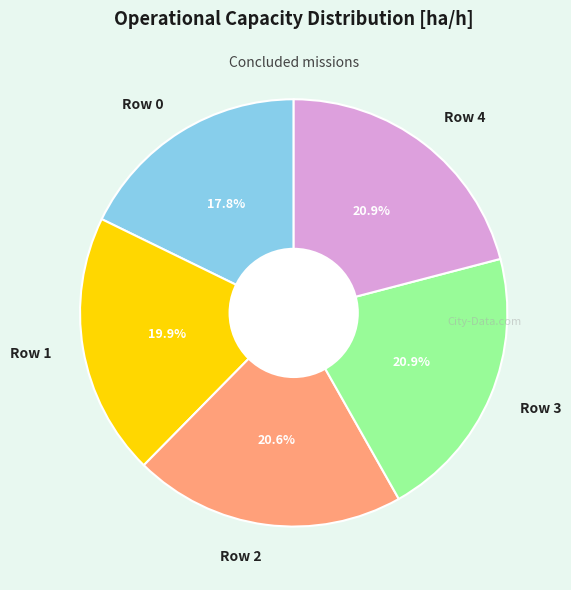

To the nearest percent, what percentage of the pie is Row 3?

21%